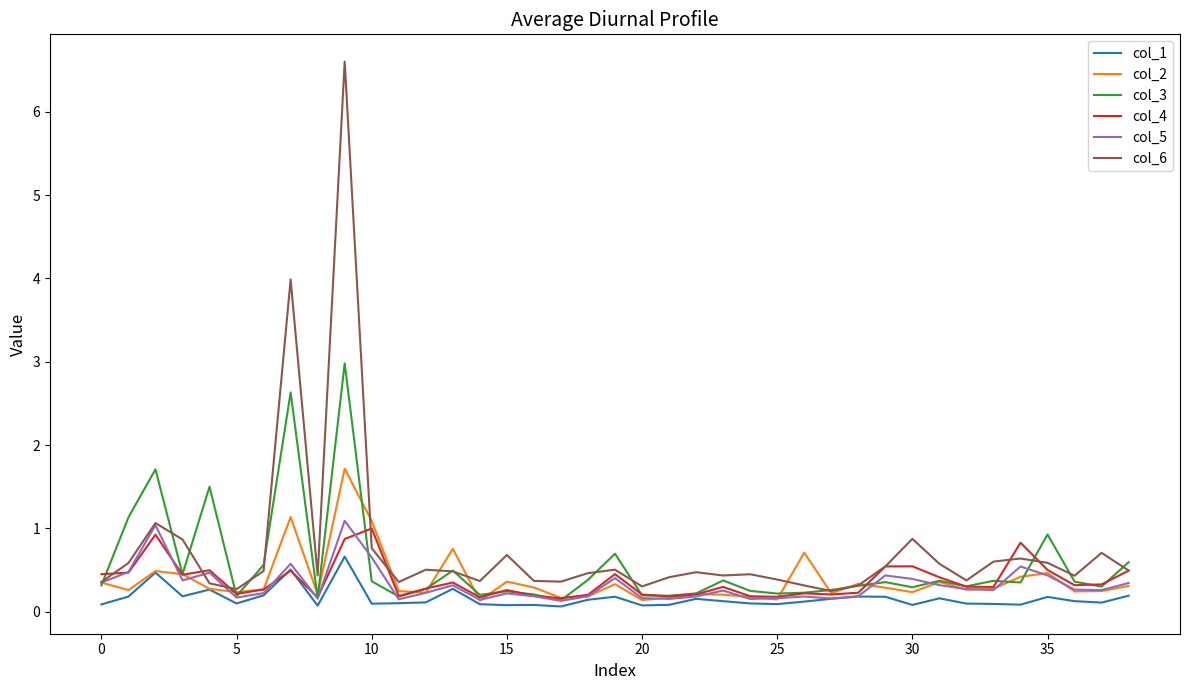

What is the maximum value for col_5?

1.1